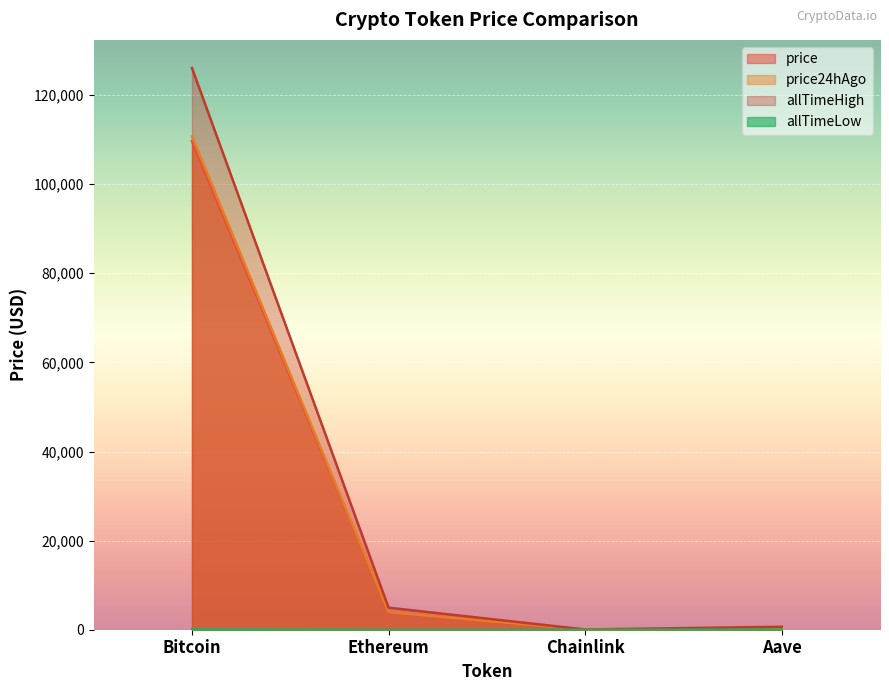

Which category has the highest value in the allTimeLow series?

Bitcoin